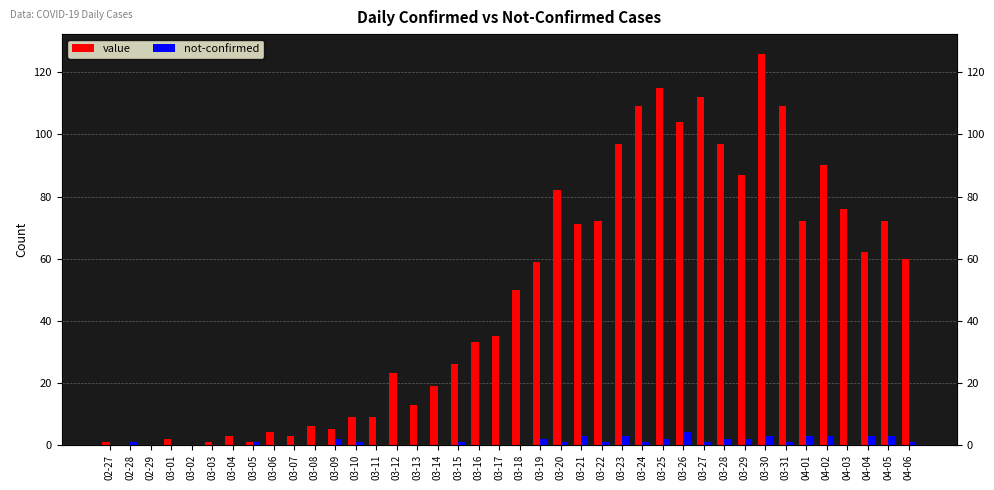

Between 03-14 and 03-31, which series saw the biggest shift?

value